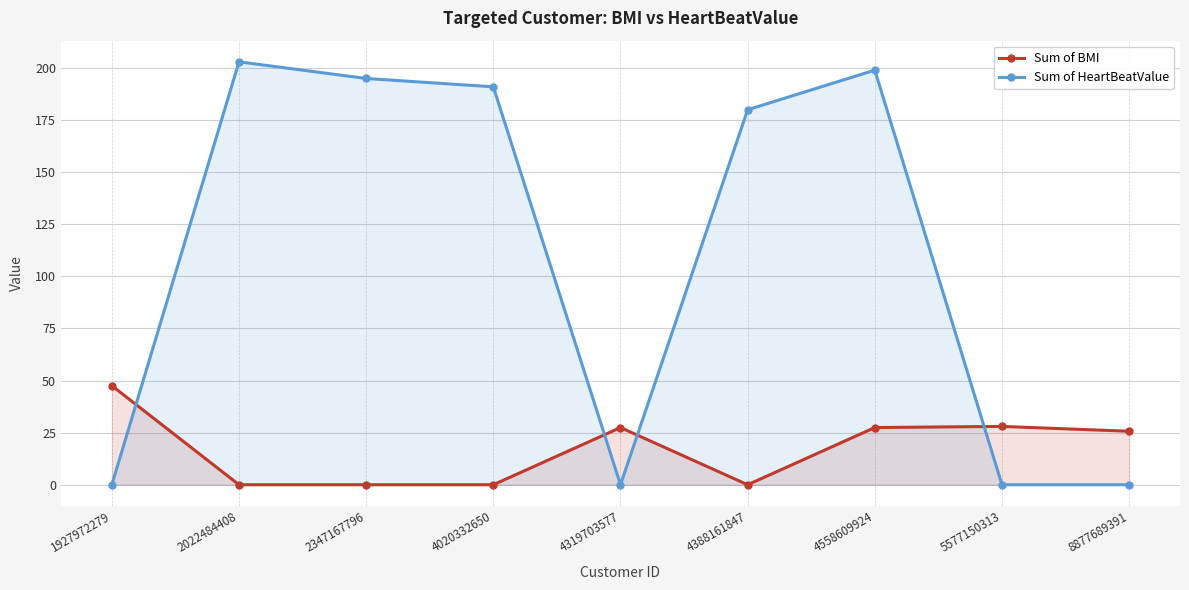

What is the total value across all series at 4388161847?

180.0